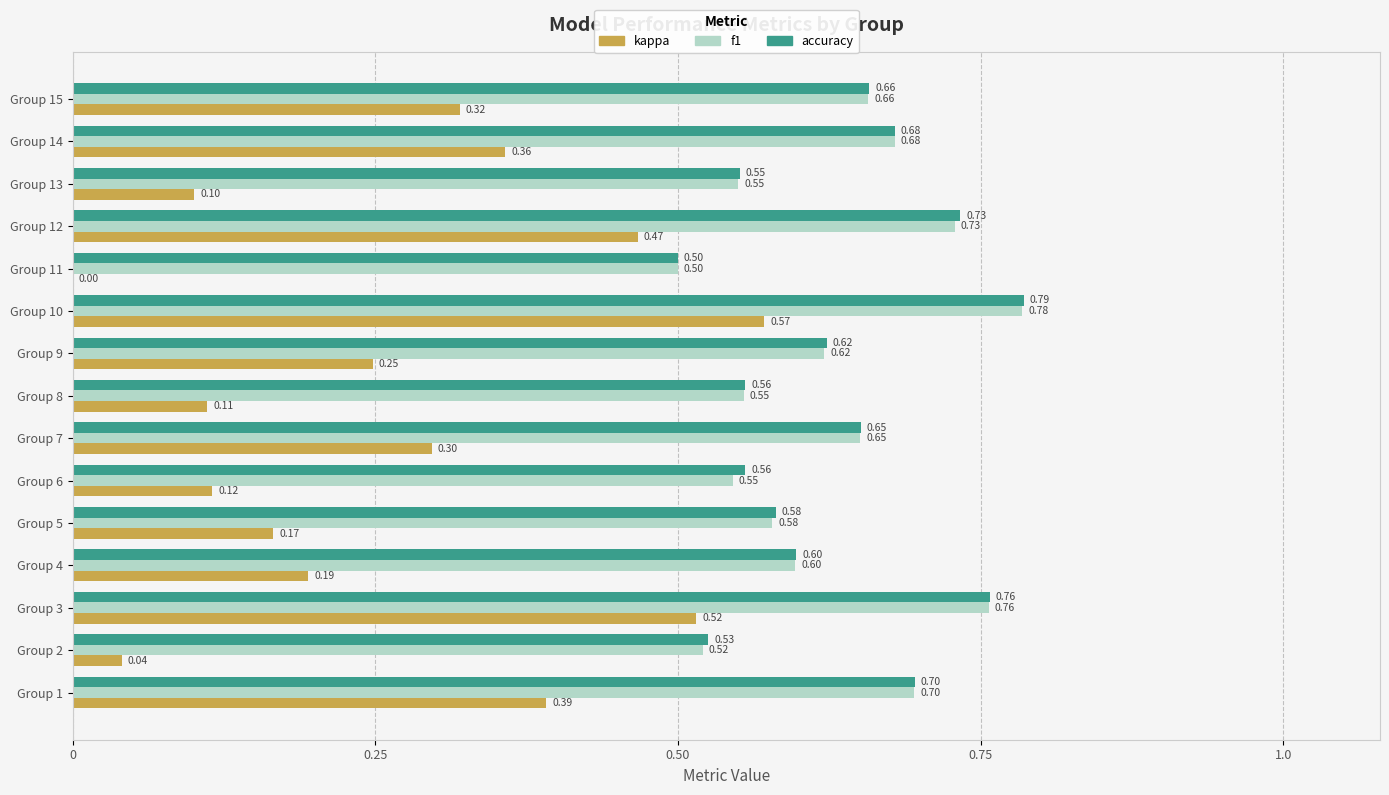

What is the sum of the accuracy values at Group 15 and Group 2?

1.2